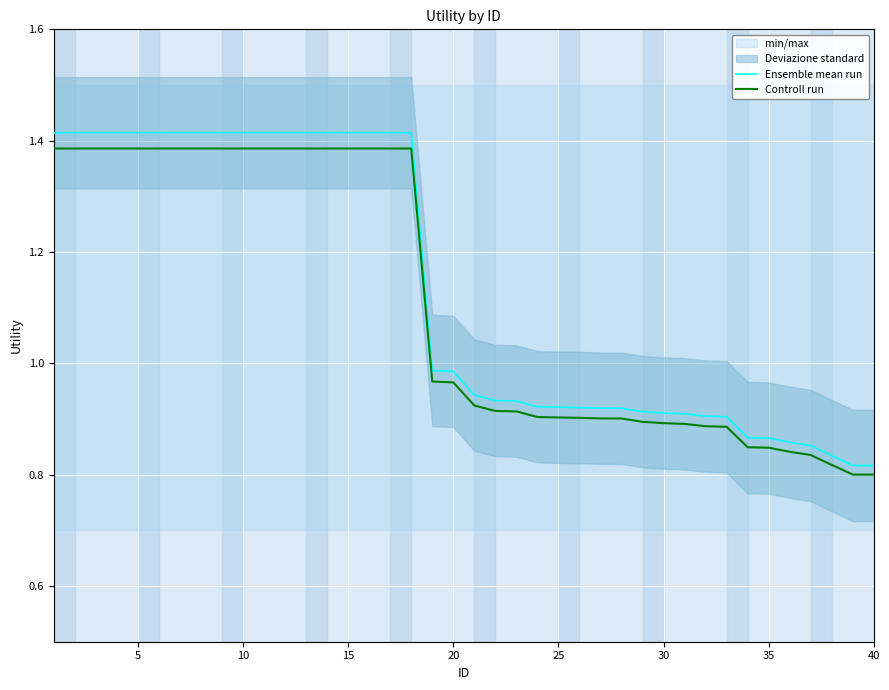

Does the chart display data point markers on the line(s)?

No